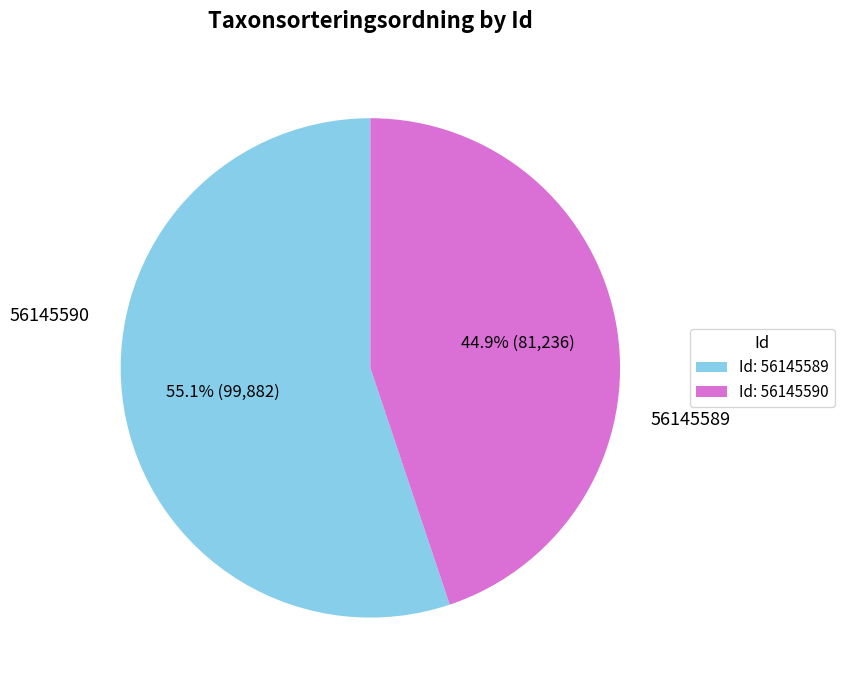

True or false: 56145589 accounts for 55% of the total.

True